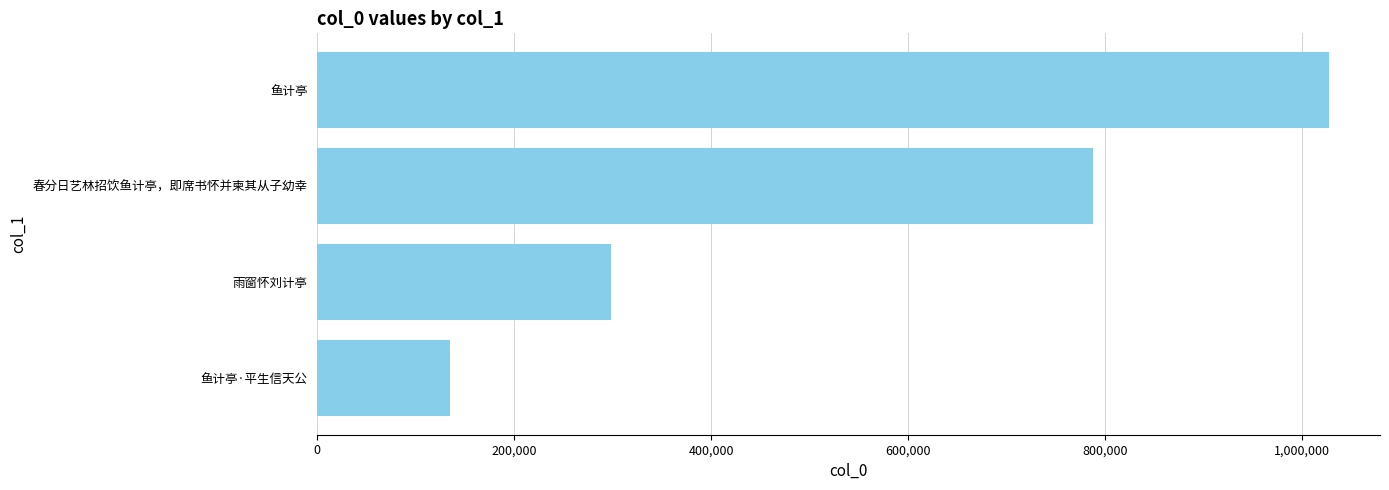

Which label corresponds to the largest value in the chart?

鱼计亭